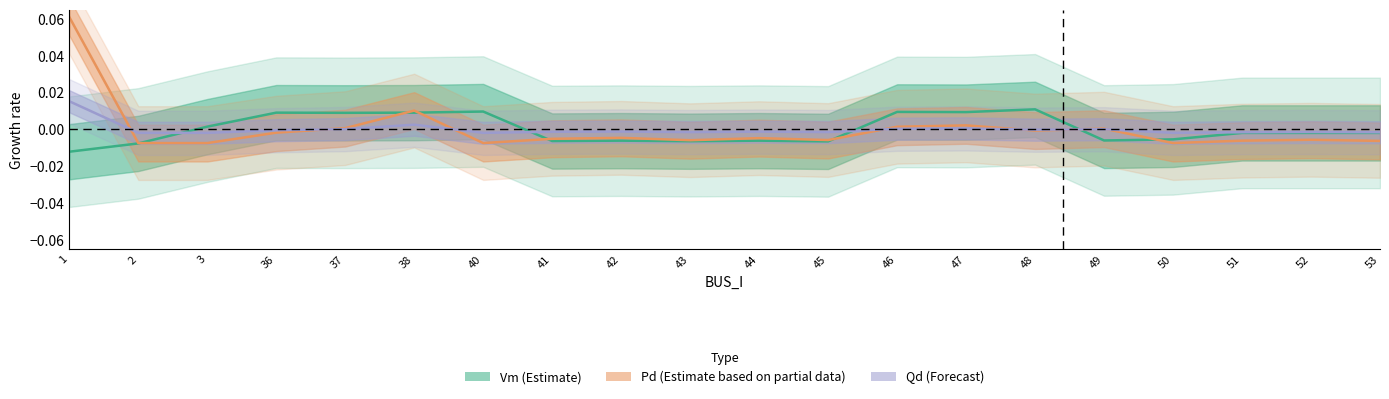

Reading left to right, transcribe all the data shown in this chart.

Vm (Estimate): 1=-0.0	2=-0.0	3=0.0	36=0.0	37=0.0	38=0.0	40=0.0	41=-0.0	42=-0.0	43=-0.0	44=-0.0	45=-0.0	46=0.0	47=0.0	48=0.0	49=-0.0	50=-0.0	51=-0.0	52=-0.0	53=-0.0
Pd (Partial Estimate): 1=0.1	2=-0.0	3=-0.0	36=-0.0	37=0.0	38=0.0	40=-0.0	41=-0.0	42=-0.0	43=-0.0	44=-0.0	45=-0.0	46=0.0	47=0.0	48=-0.0	49=0.0	50=-0.0	51=-0.0	52=-0.0	53=-0.0
Qd (Forecast): 1=0.0	2=-0.0	3=-0.0	36=-0.0	37=0.0	38=0.0	40=-0.0	41=-0.0	42=-0.0	43=-0.0	44=-0.0	45=-0.0	46=0.0	47=0.0	48=-0.0	49=0.0	50=-0.0	51=-0.0	52=-0.0	53=-0.0